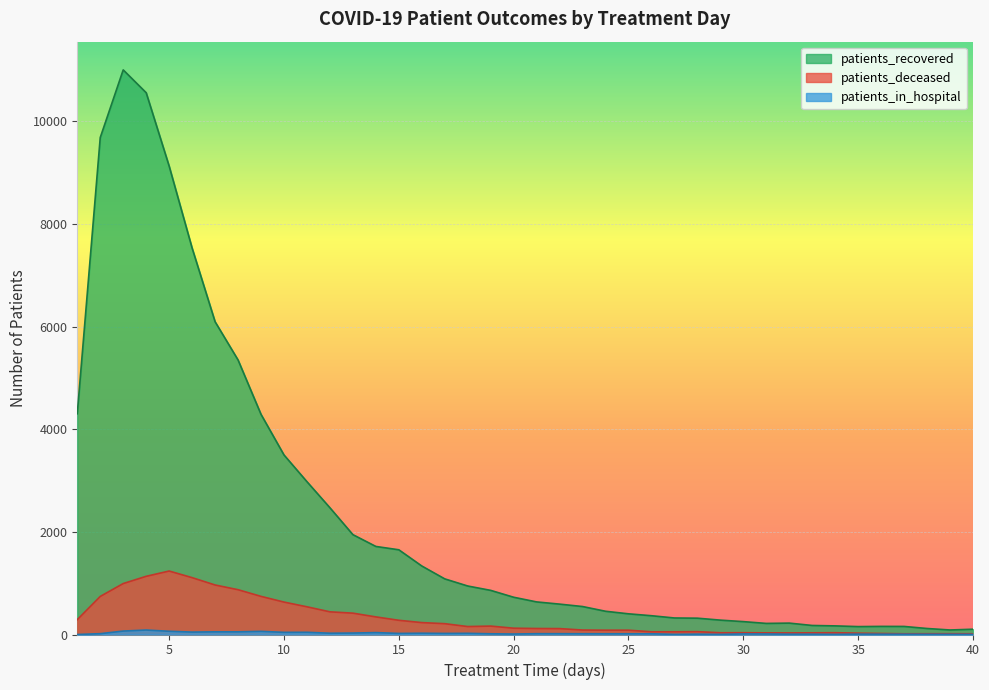

In patients_recovered, how many points are higher than both neighbors (excluding endpoints)?

3